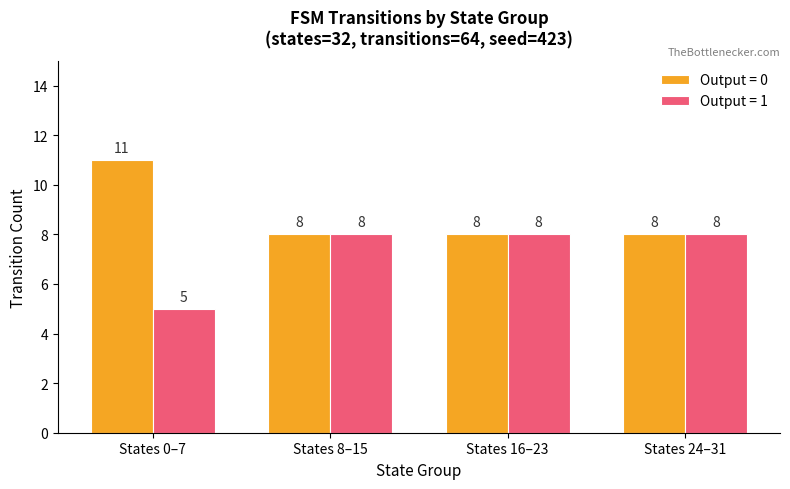

Reading left to right, list all the values displayed in this chart.

Output = 0: States 0–7=11	States 8–15=8	States 16–23=8	States 24–31=8
Output = 1: States 0–7=5	States 8–15=8	States 16–23=8	States 24–31=8